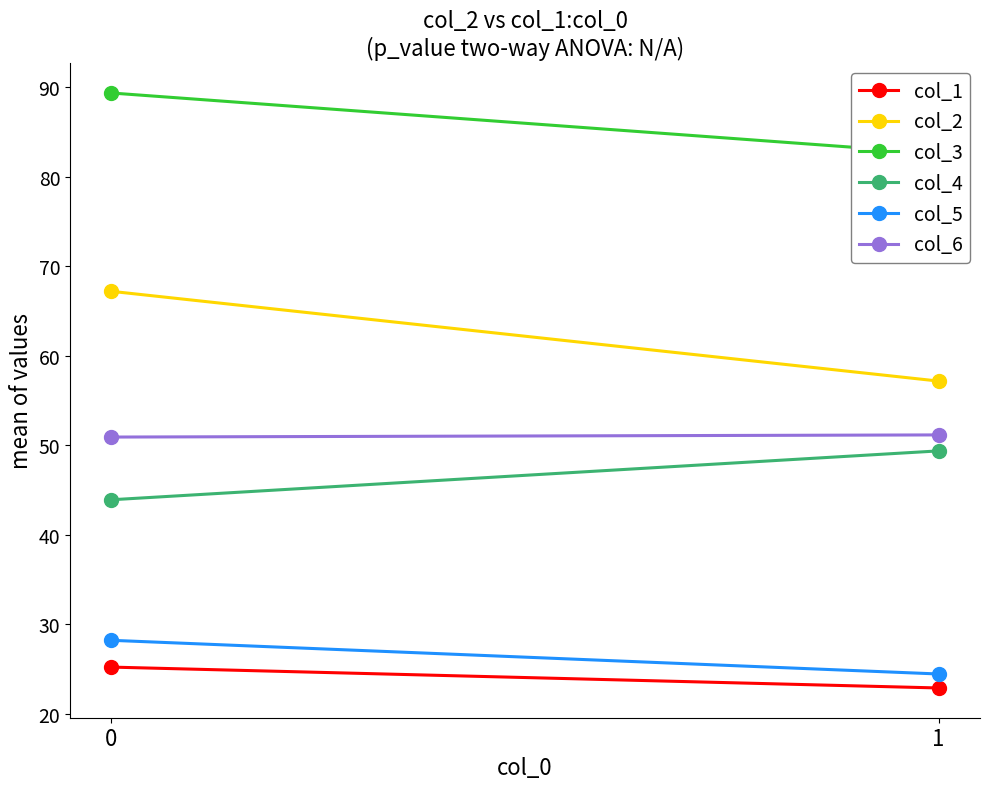

How many lines are shown in the chart?

6